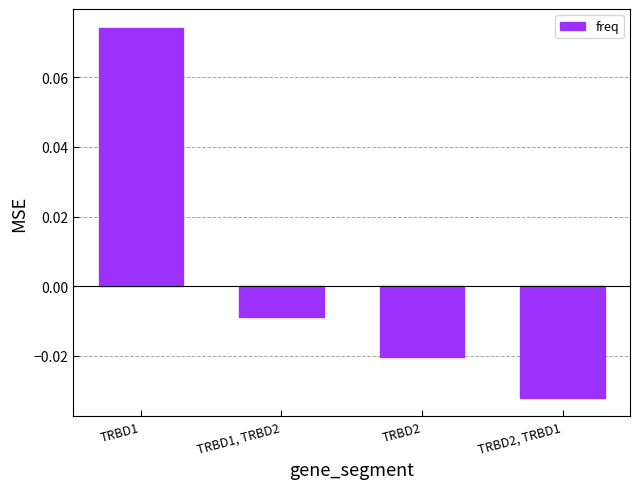

Rank the categories by value from lowest to highest.

TRBD2, TRBD1, TRBD2, TRBD1, TRBD2, TRBD1